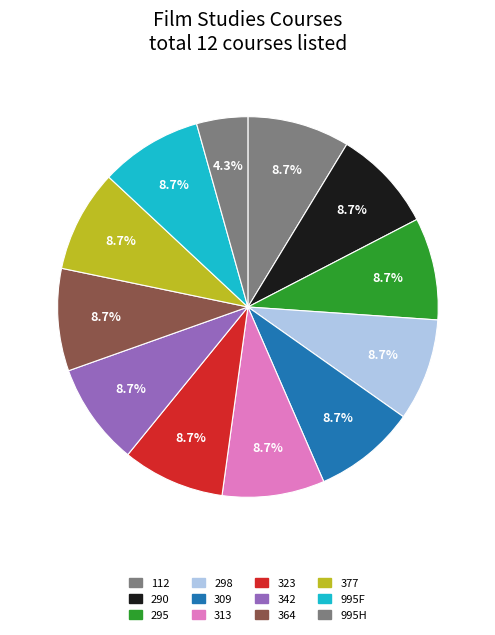

Combined, do 112 and 290 account for over 50%?

No